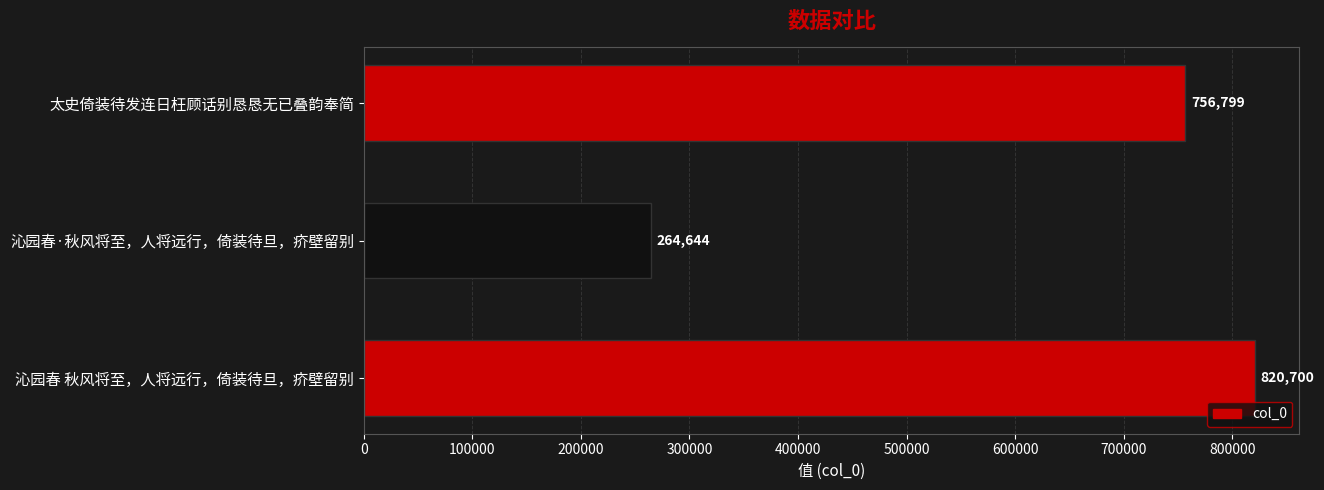

What is the average value?

614048